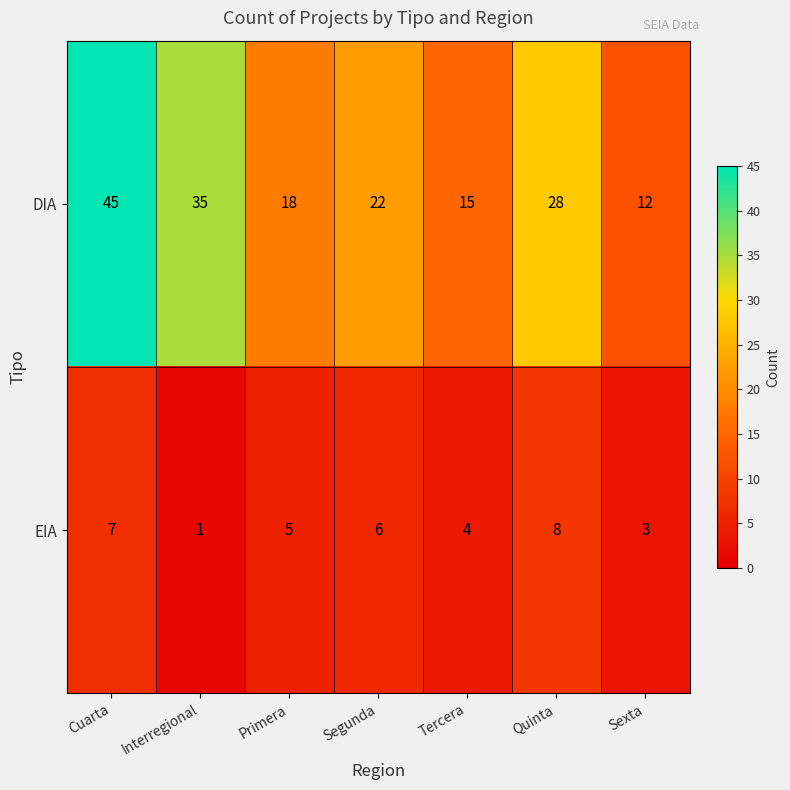

What is the maximum value shown in the chart?

45